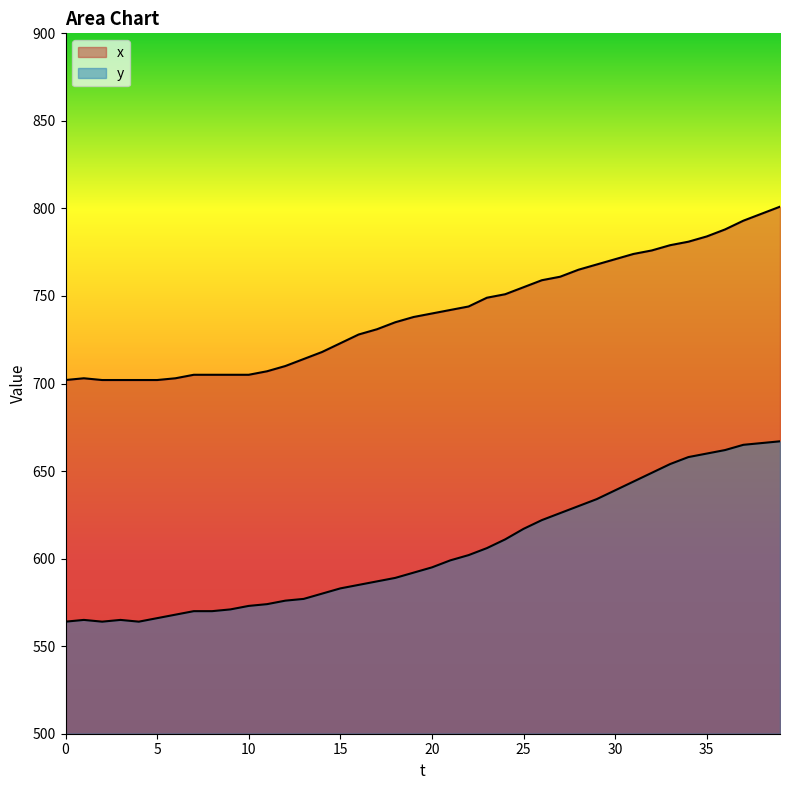

True or false: x and y cross at least once.

False